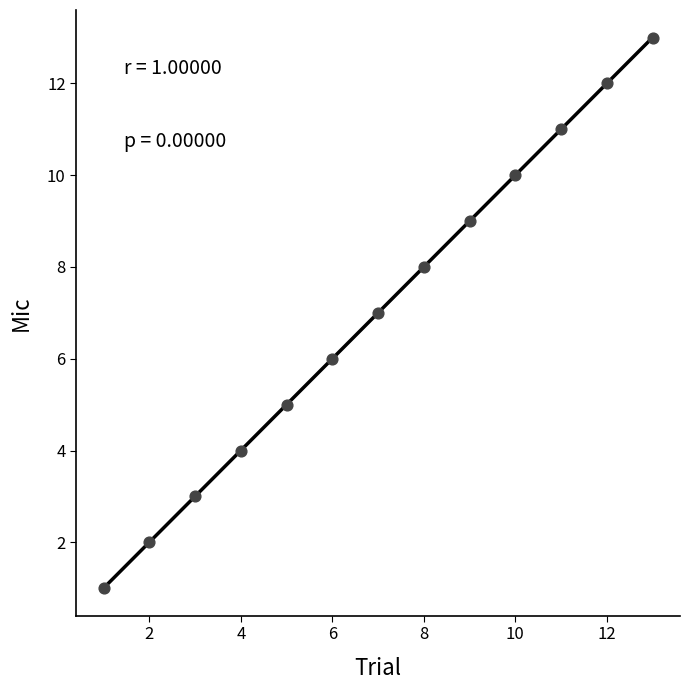

What is the range of X values (max minus min)?

12